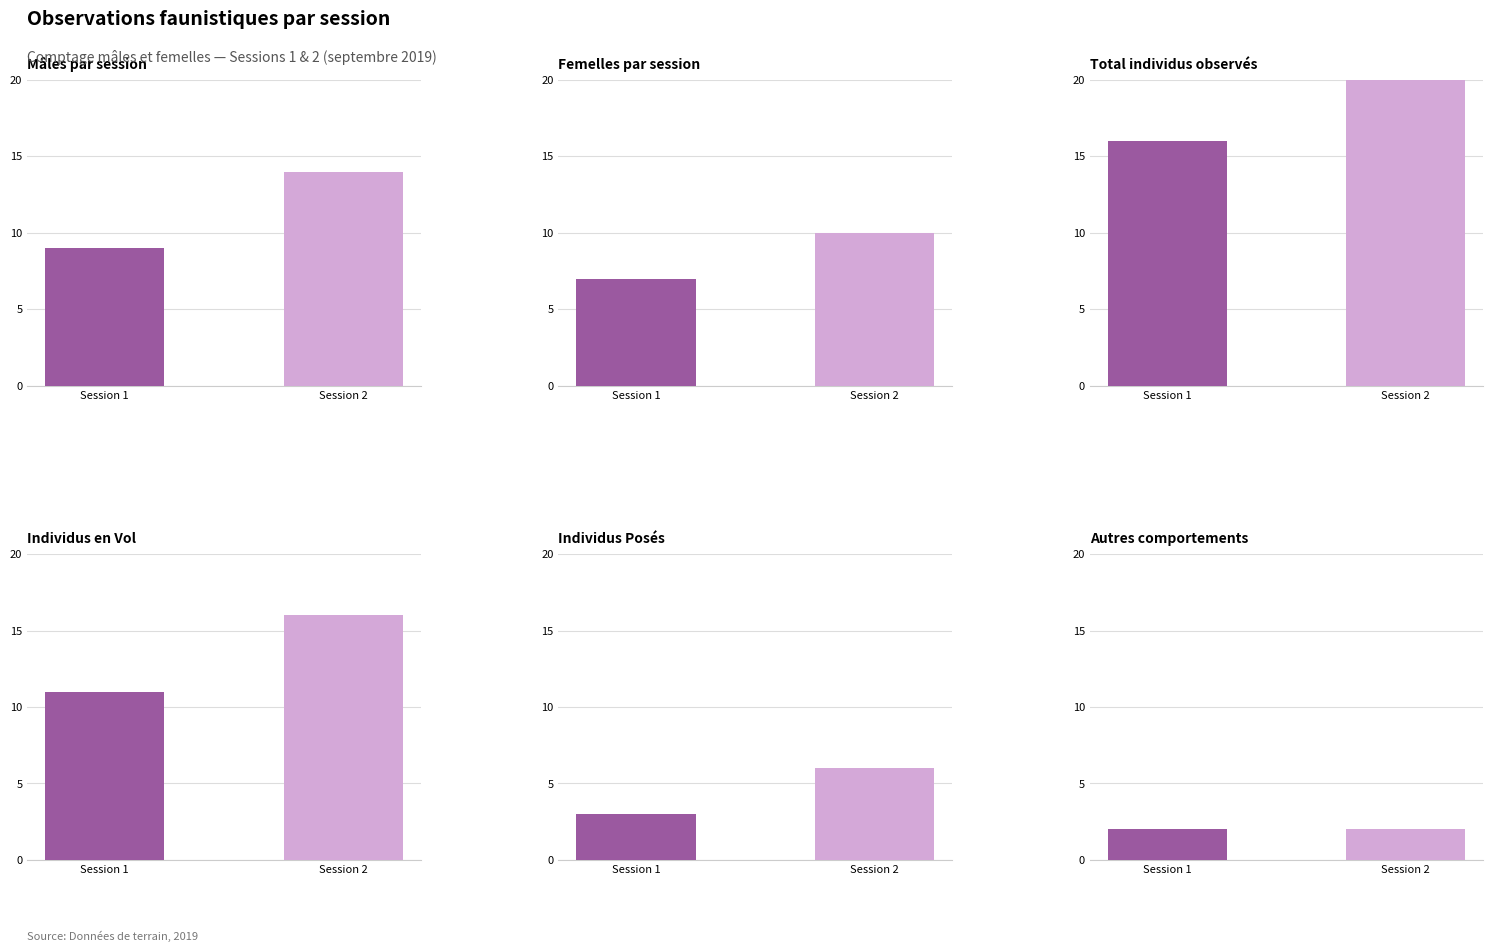

Is it true that Total equals 24 at Session 2?

True